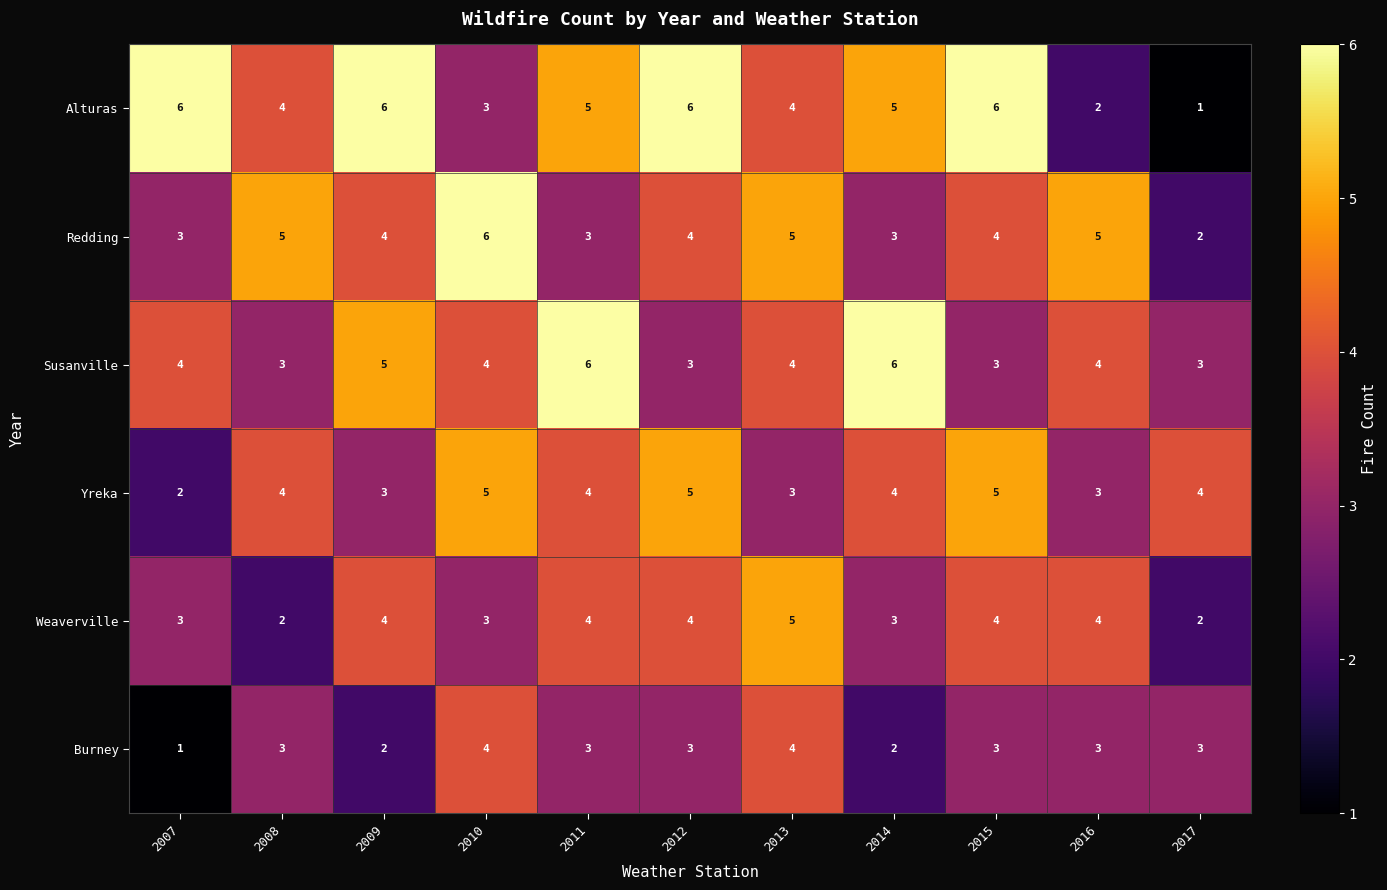

What is the spread (max minus min) of values at 2009?

4